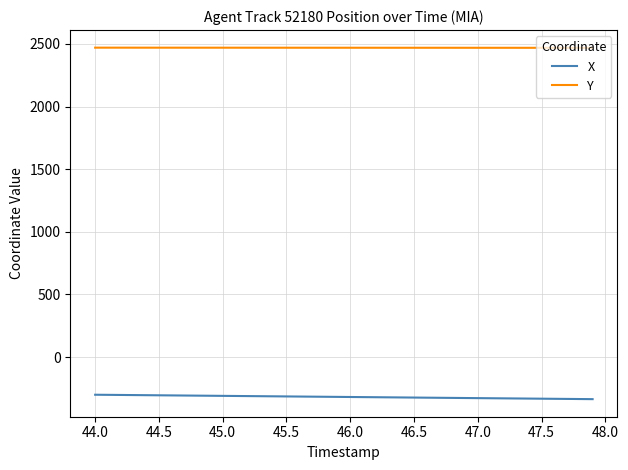

At how many categories does at least one series exceed 1446?

40